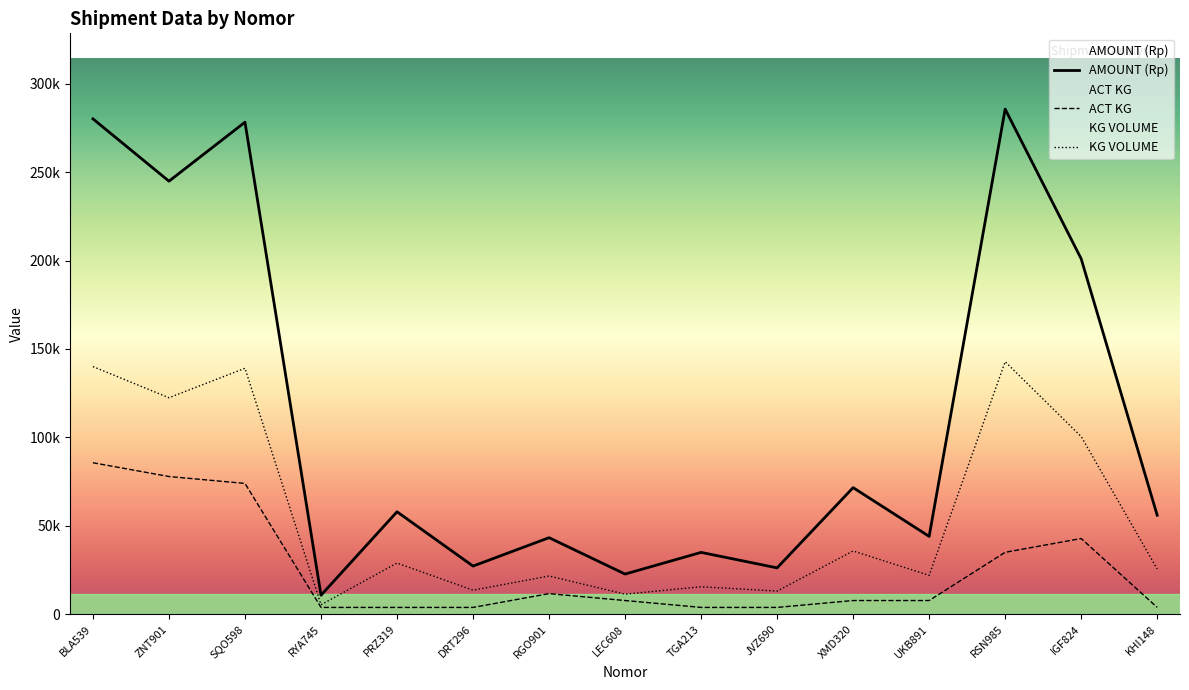

At how many categories does at least one series exceed 44124?

8